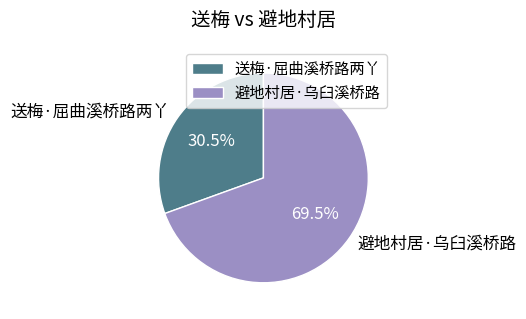

Count the number of slices in the pie.

2